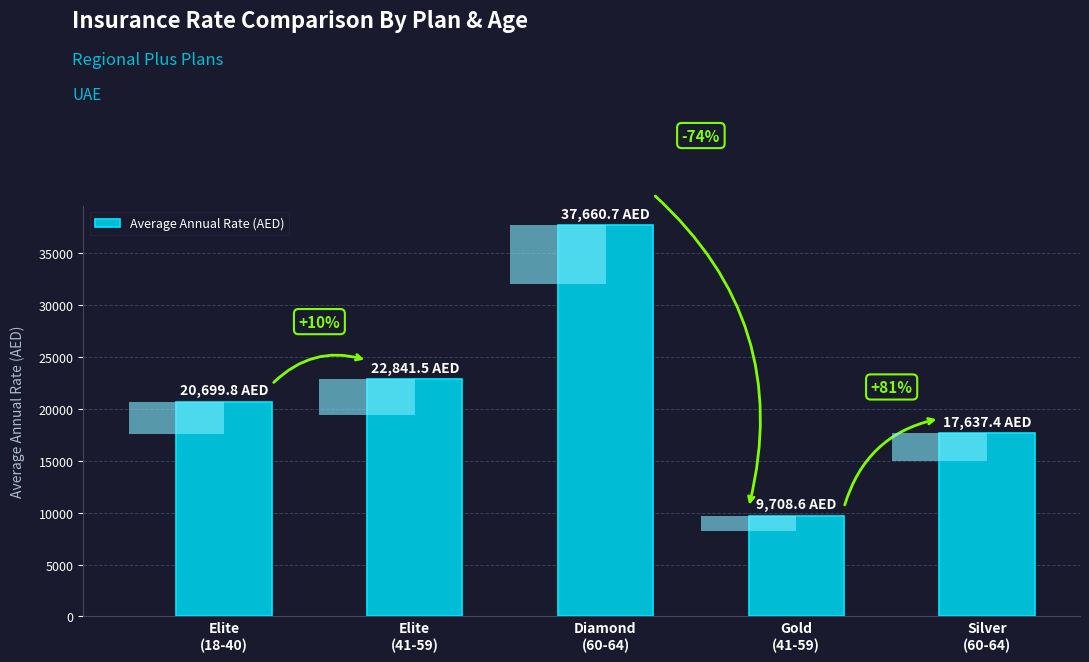

How many values exceed 20699?

3